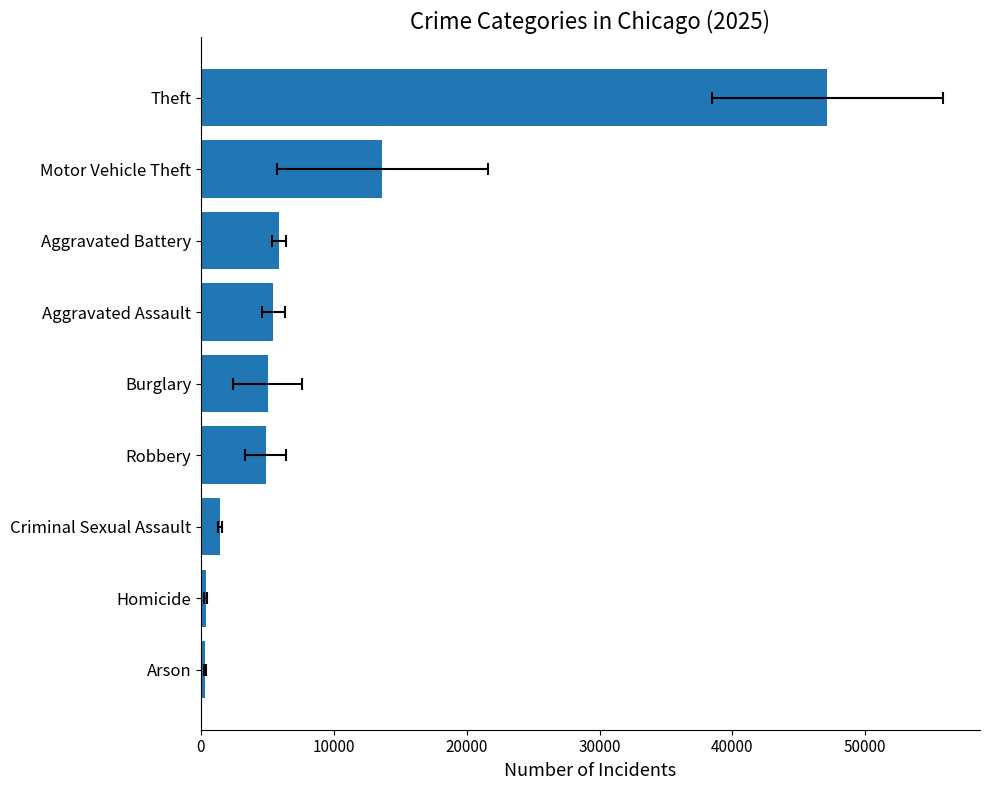

Rank the categories by value from lowest to highest.

Arson, Homicide, Criminal Sexual Assault, Robbery, Burglary, Aggravated Assault, Aggravated Battery, Motor Vehicle Theft, Theft